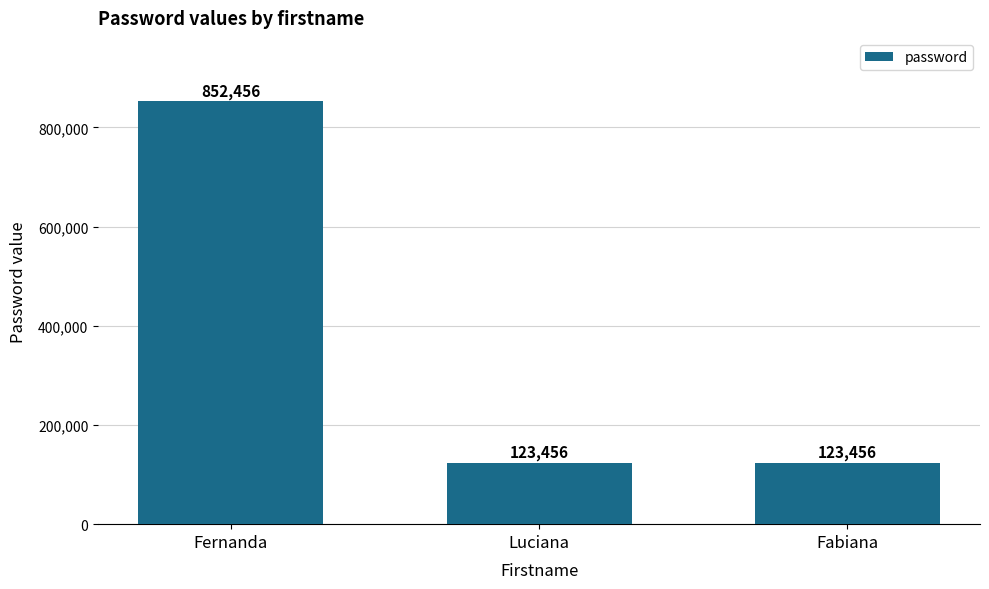

What is the difference between the values at Fernanda and Fabiana?

729000